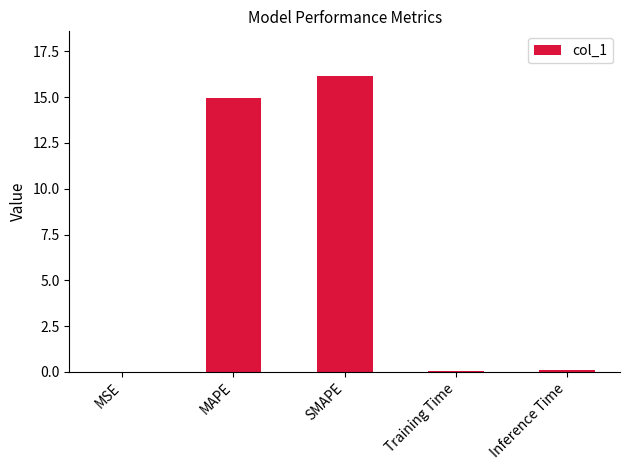

Which has a higher value, Inference Time or MAPE?

MAPE